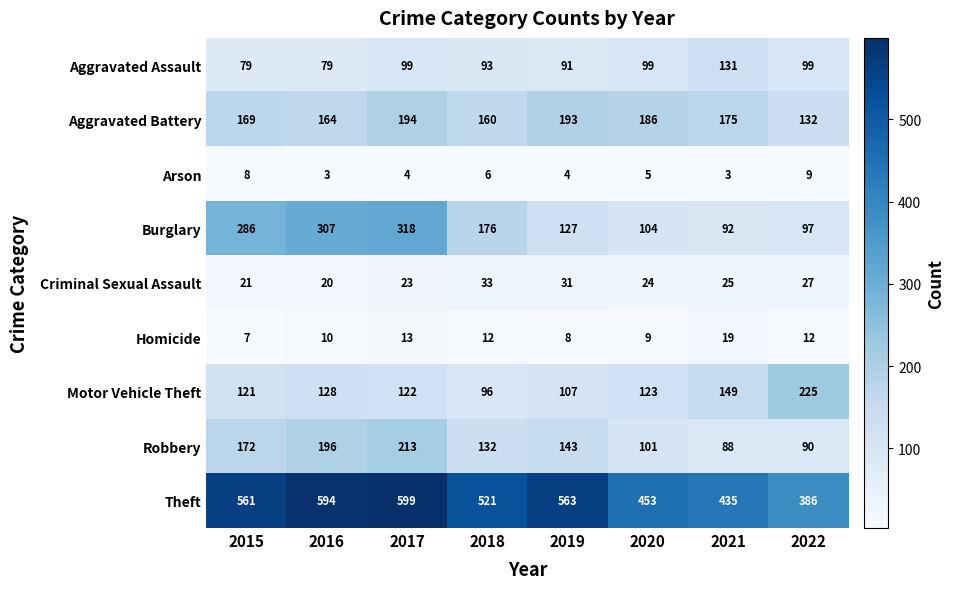

What is the approximate value of Aggravated Battery at 2020?

186